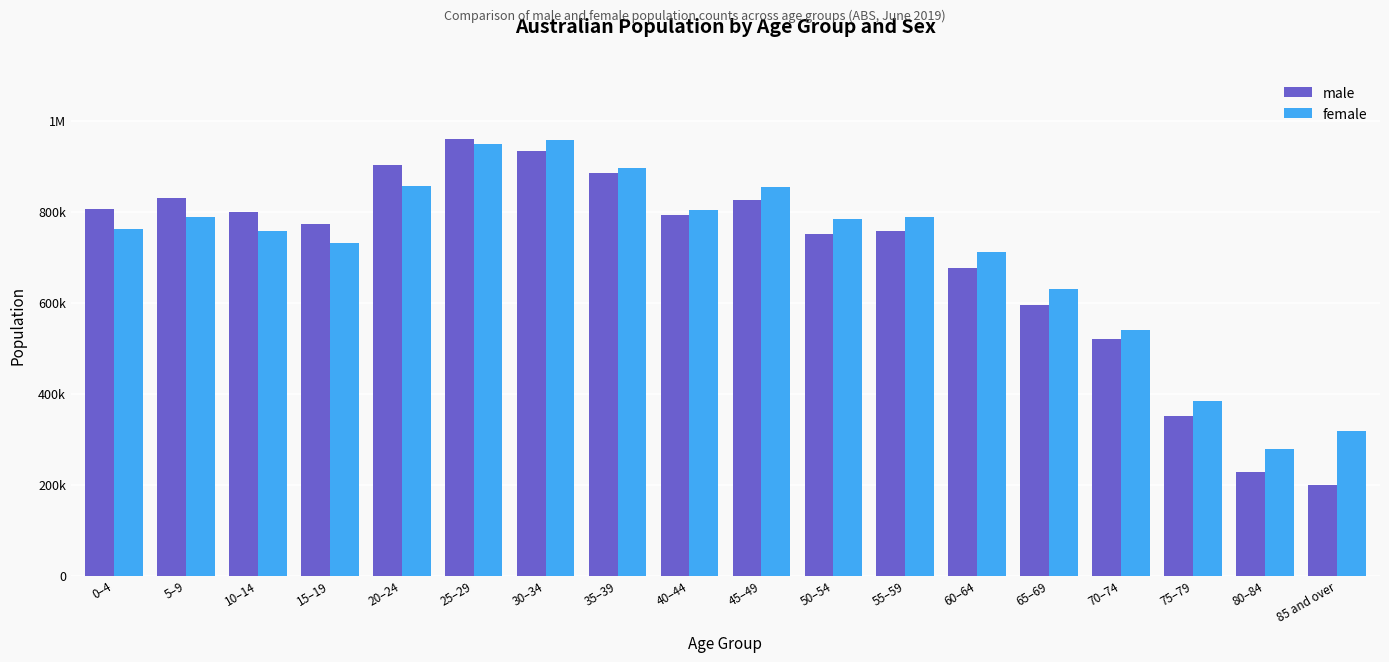

Does the chart contain any negative values?

No